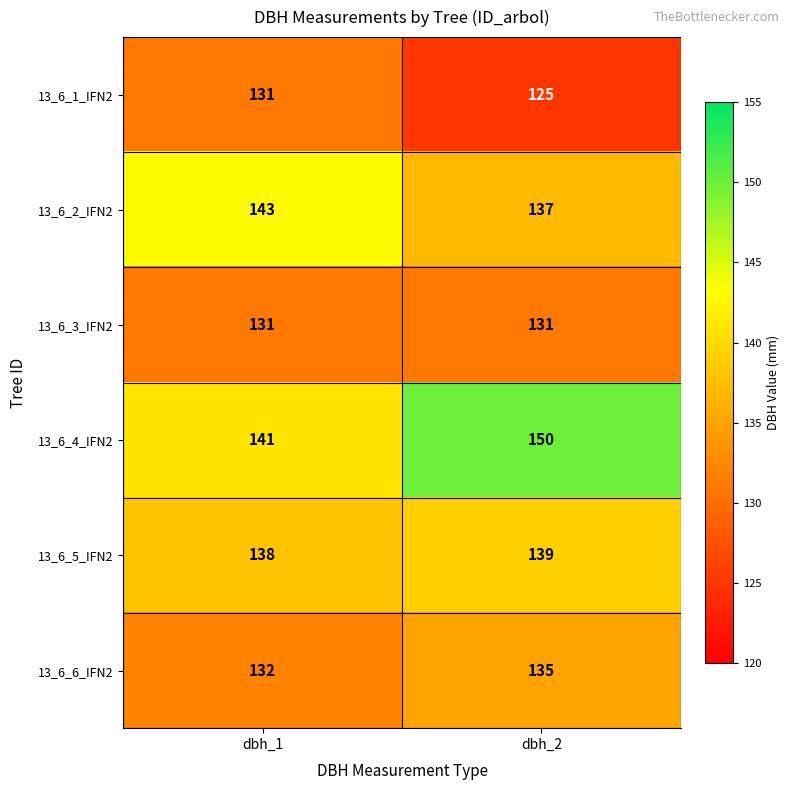

How many distinct data groups are displayed?

6